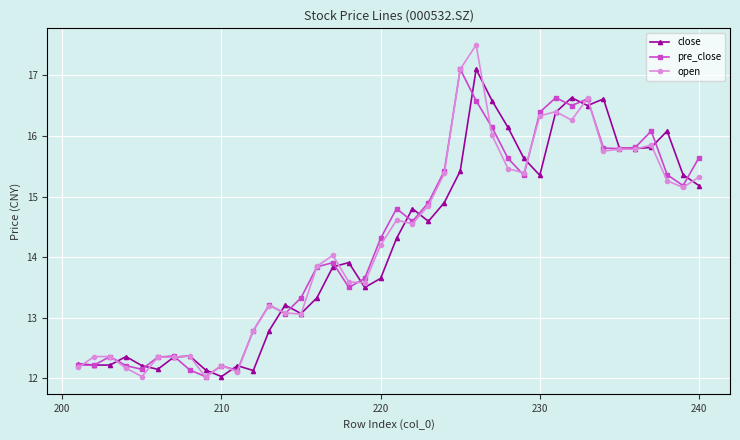

Which series has the largest range (max minus min)?

open